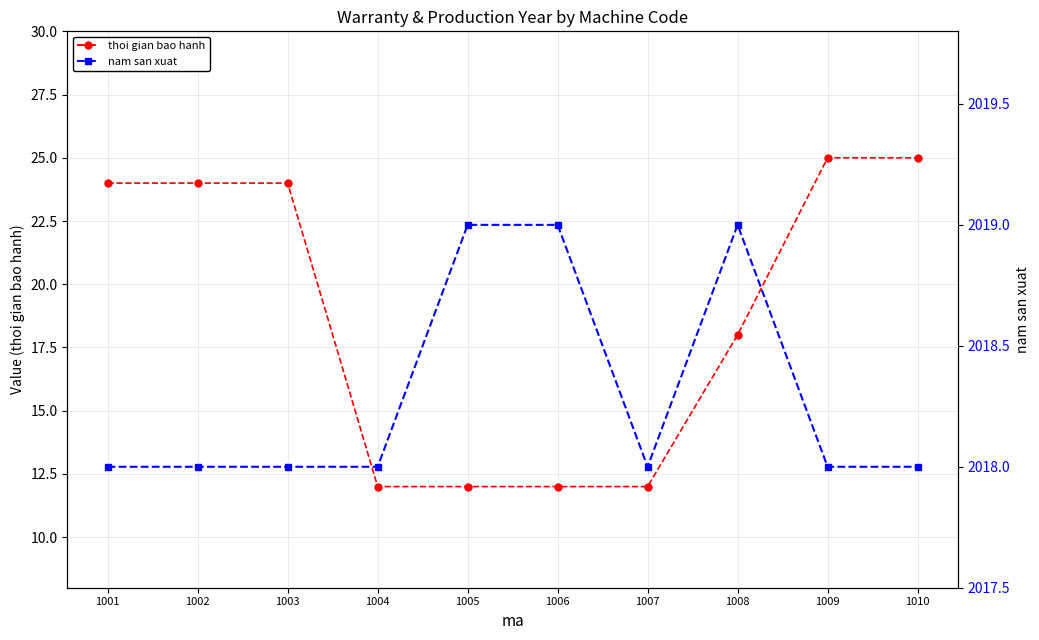

What is the difference between the maximum and minimum values in the nam san xuat series?

1